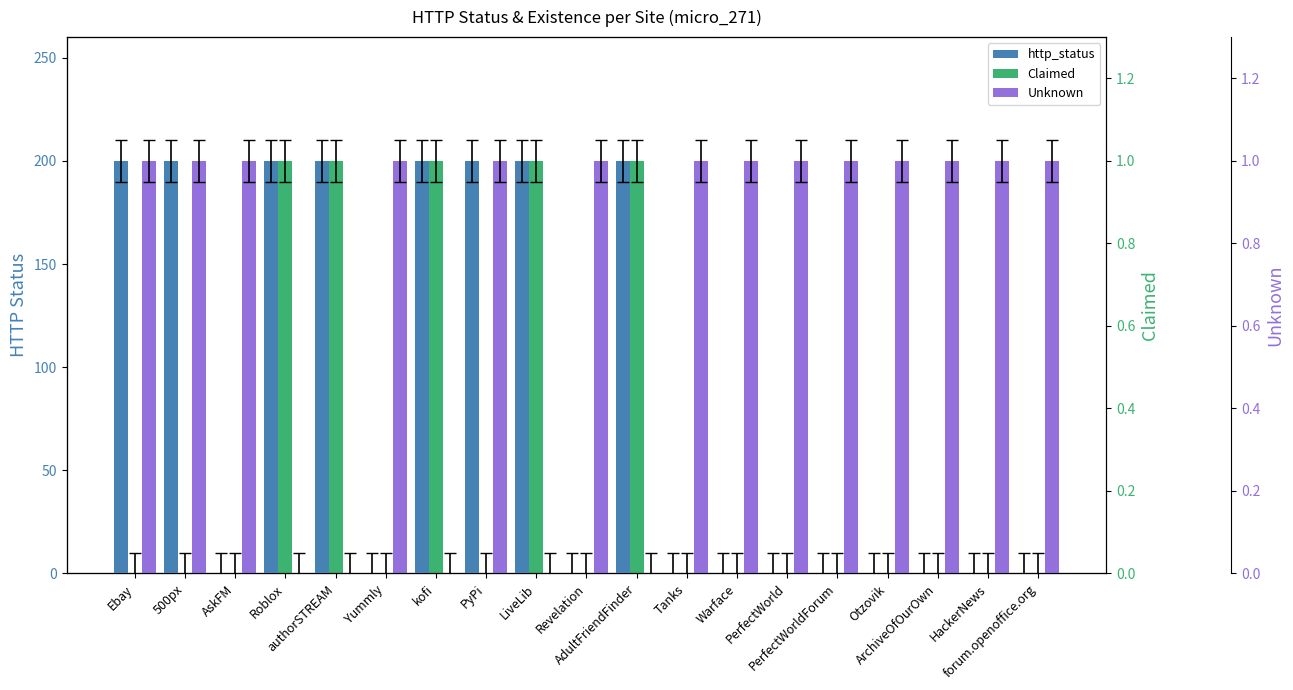

Reading left to right, what are all the values shown in this chart?

http_status: 200	200	0	200	200	0	200	200	200	0	200	0	0	0	0	0	0	0	0
Claimed: 0	0	0	1	1	0	1	0	1	0	1	0	0	0	0	0	0	0	0
Unknown: 1	1	1	0	0	1	0	1	0	1	0	1	1	1	1	1	1	1	1